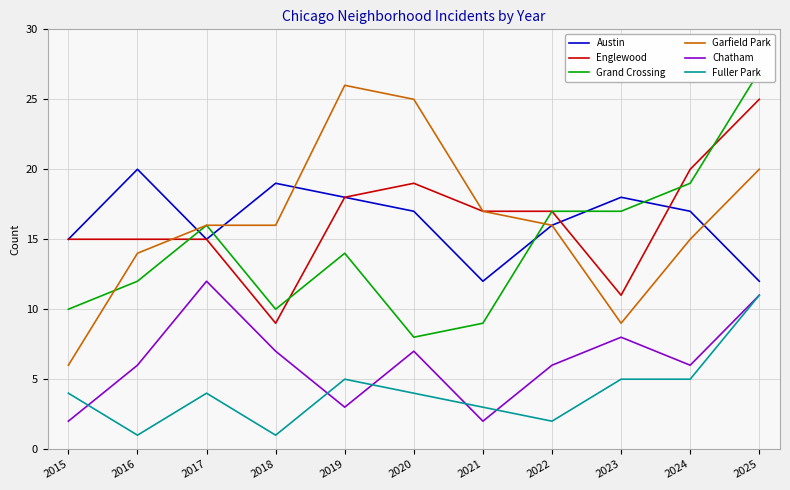

How many intersections are there between Englewood and Garfield Park?

1